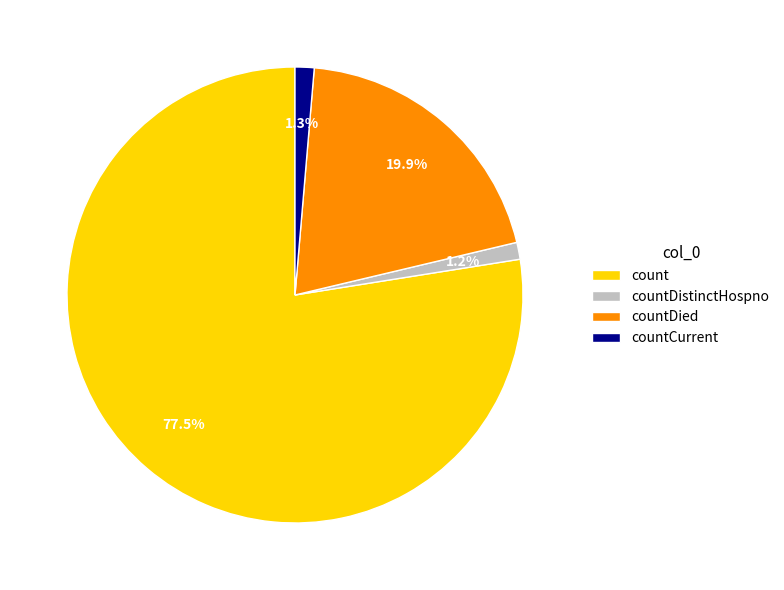

Does count represent more than half of the total?

Yes